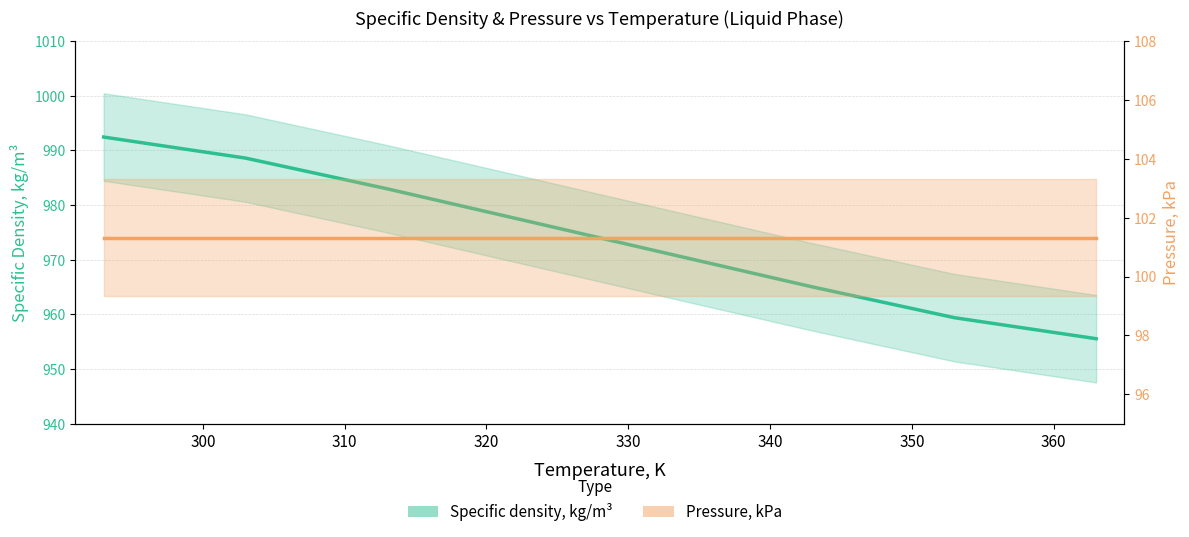

What is the value of the Specific density, kg/m³ point at the 6th from the left?

965.0